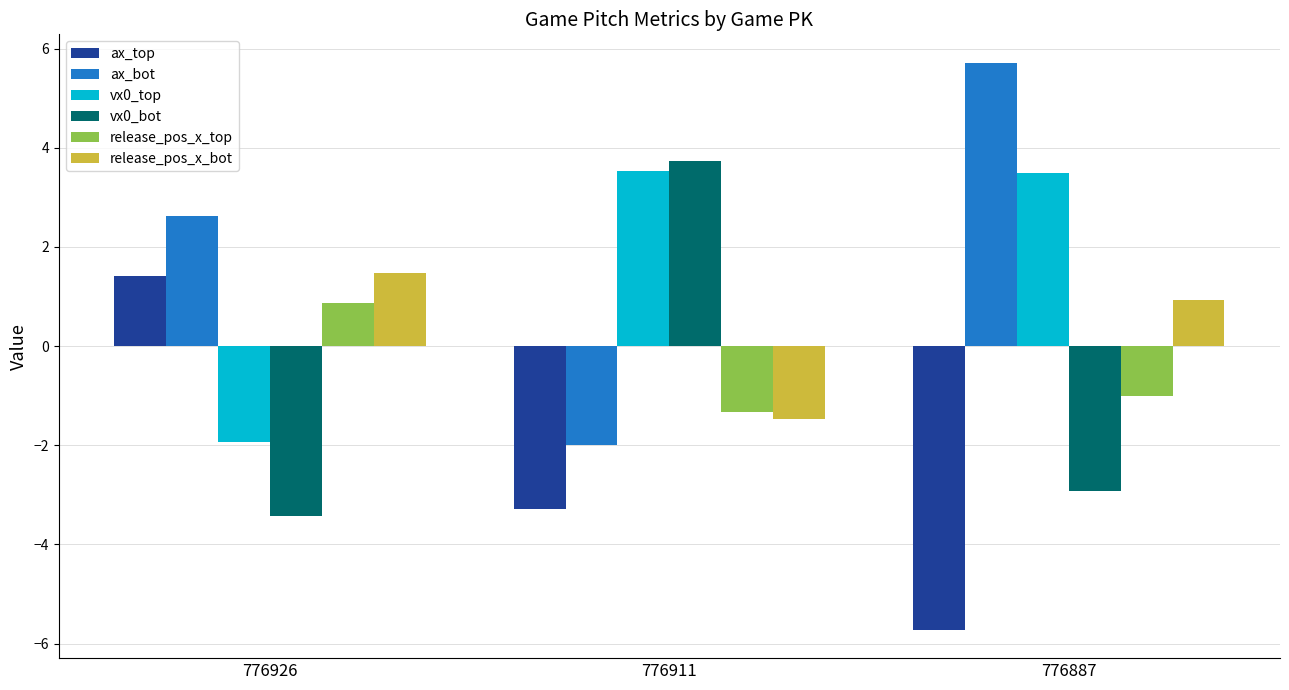

What is the minimum value shown in the chart?

-5.7